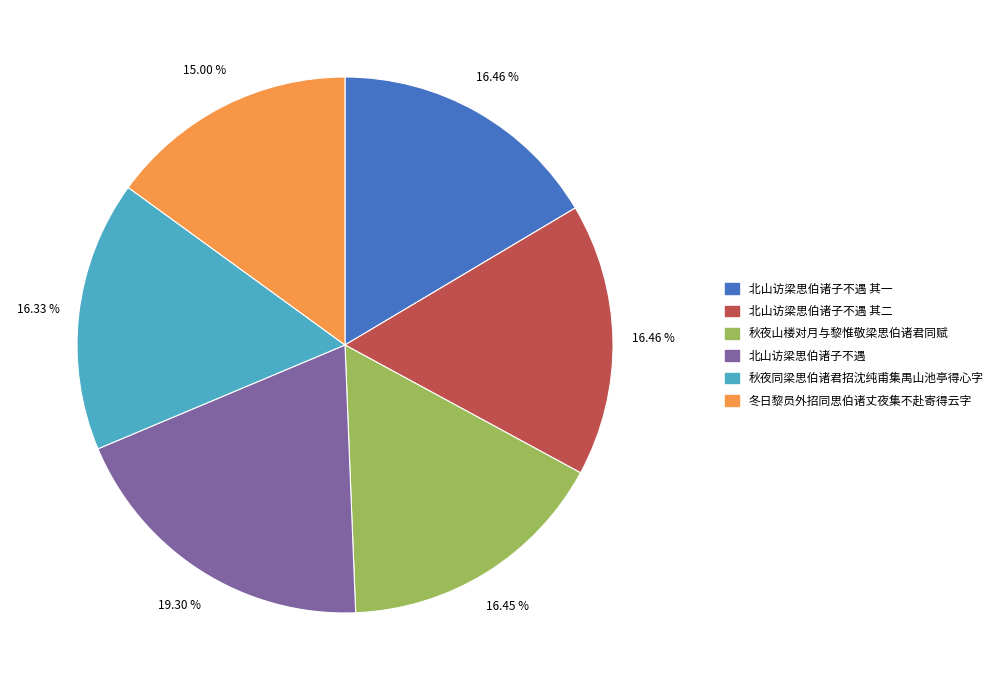

What percentage is the 秋夜山楼对月与黎惟敬梁思伯诸君同赋 slice, to the nearest percent?

16%